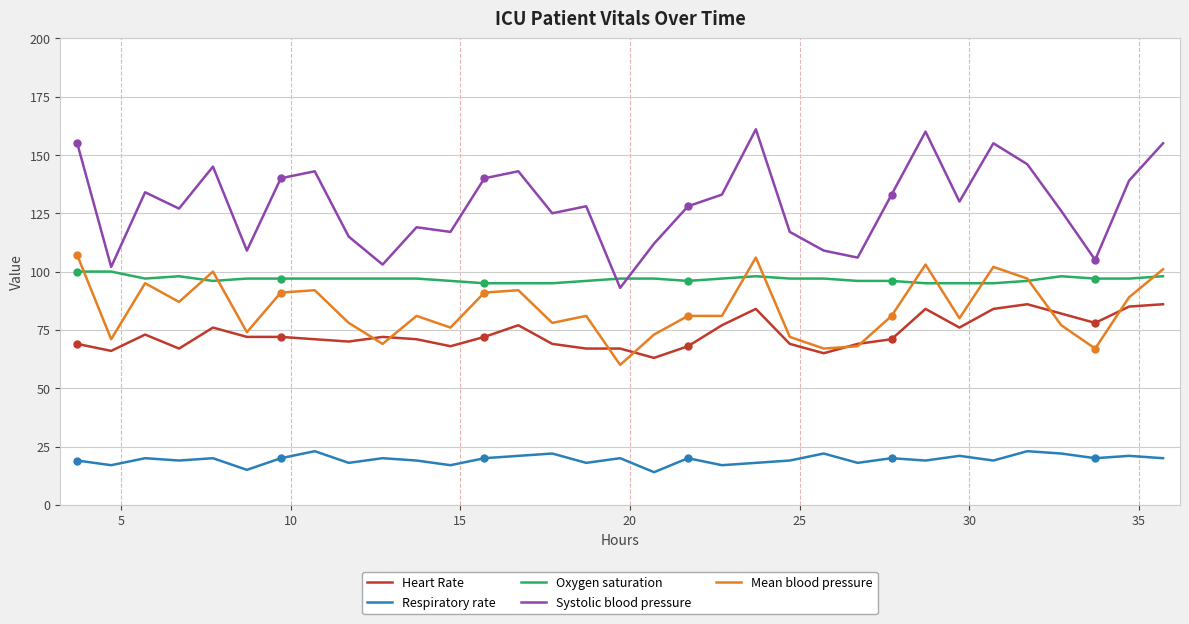

True or false: Systolic blood pressure and Heart Rate intersect in this chart.

False